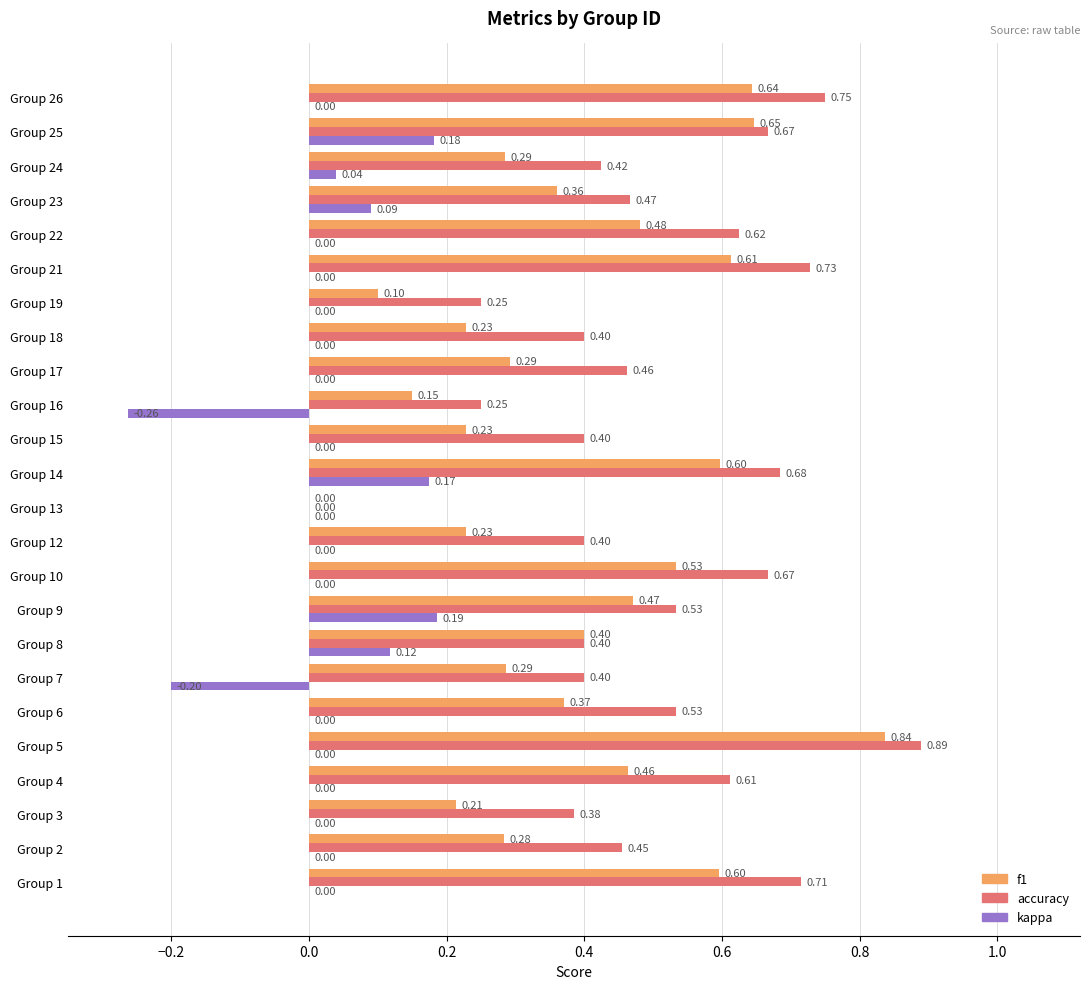

What is the sum of all accuracy values?

12.1